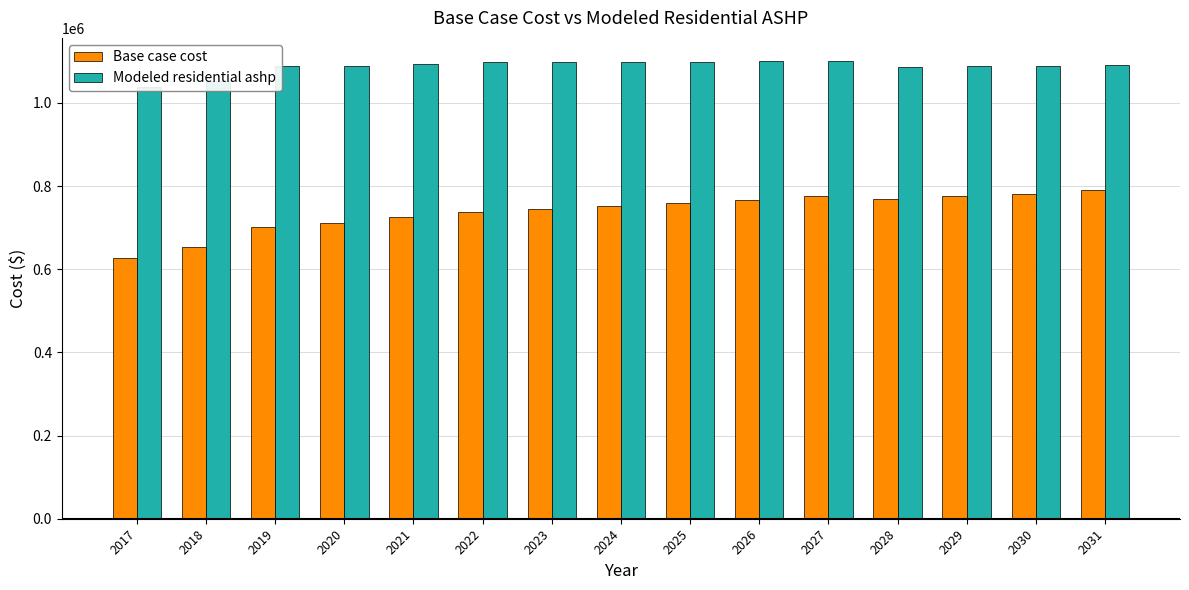

What are all the series names shown in the legend?

Base case cost, Modeled residential ashp